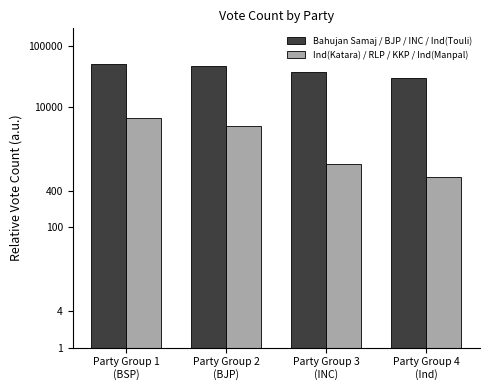

How many bars are there in total?

8